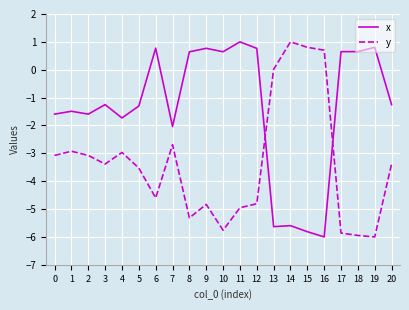

True or false: x and y intersect in this chart.

True